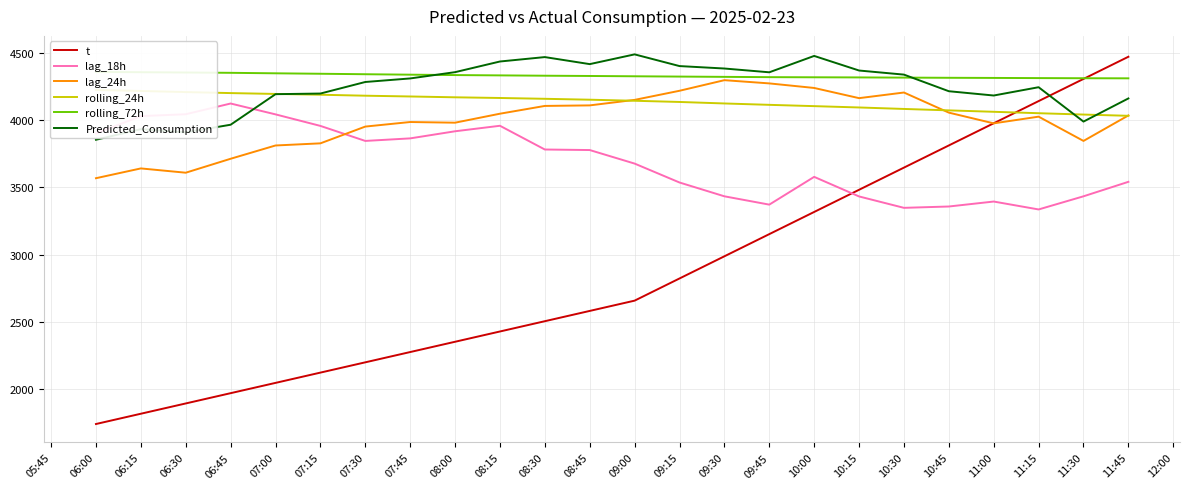

How many values in the rolling_72h series exceed 4331?

12